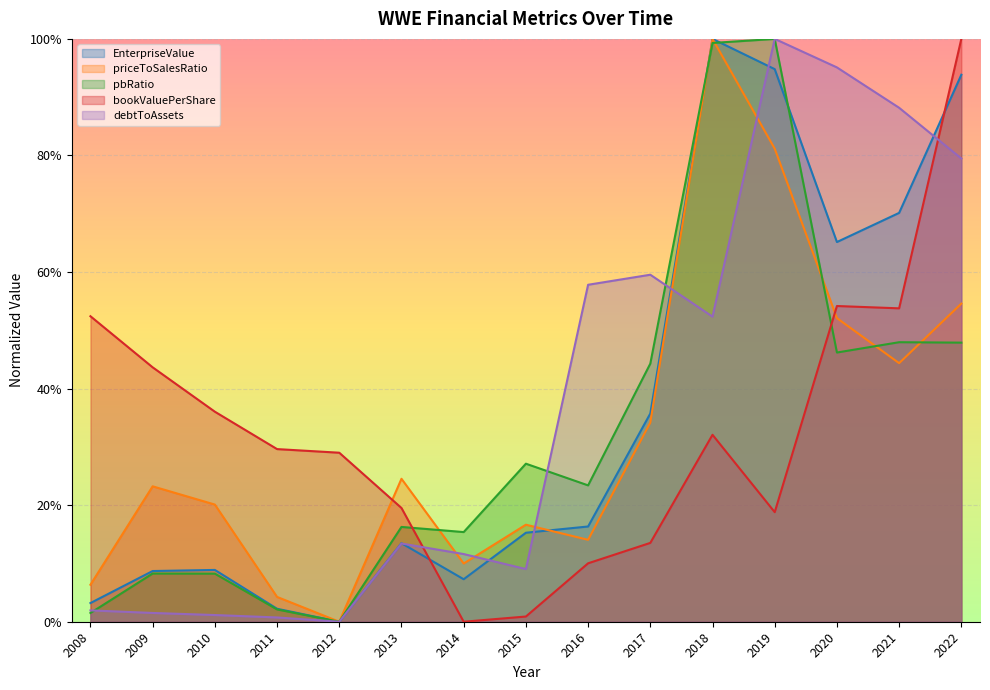

What is the value of the bookValuePerShare point at the 2nd from the left?

43.6